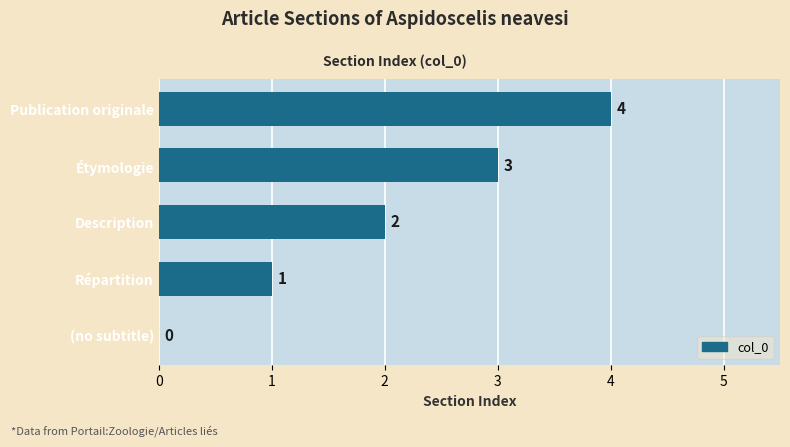

How many values are between 1 and 3?

3